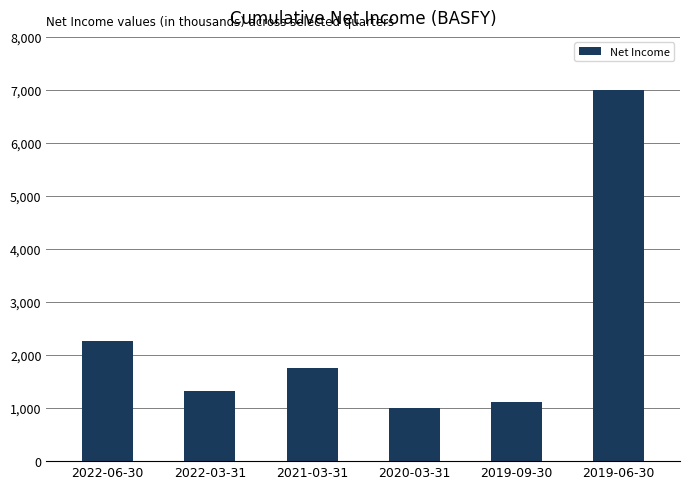

Rank the categories by value from lowest to highest.

2020-03-31, 2019-09-30, 2022-03-31, 2021-03-31, 2022-06-30, 2019-06-30